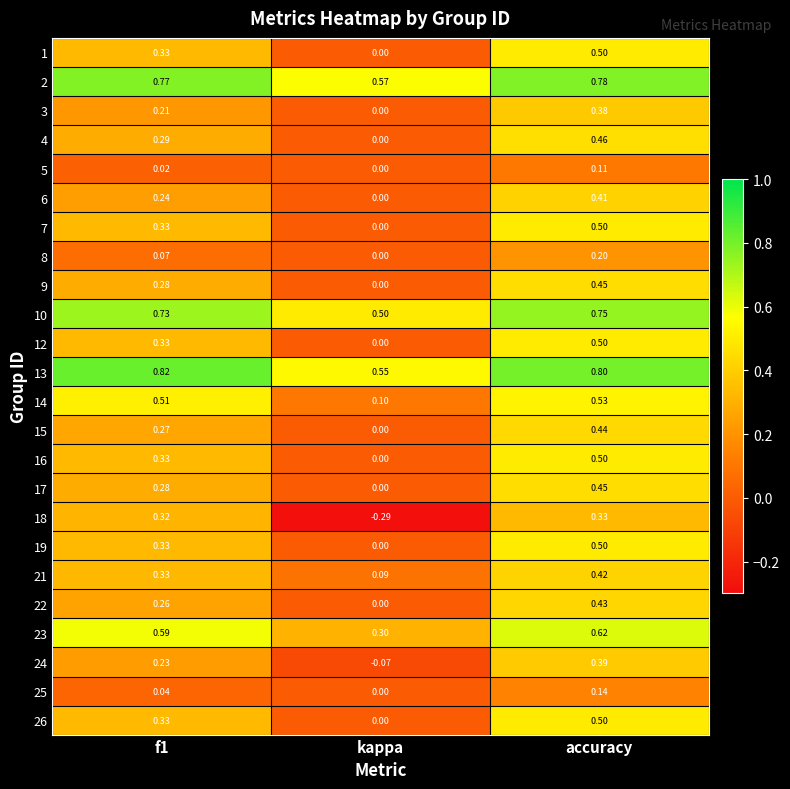

Which category has the lowest value across all series?

kappa